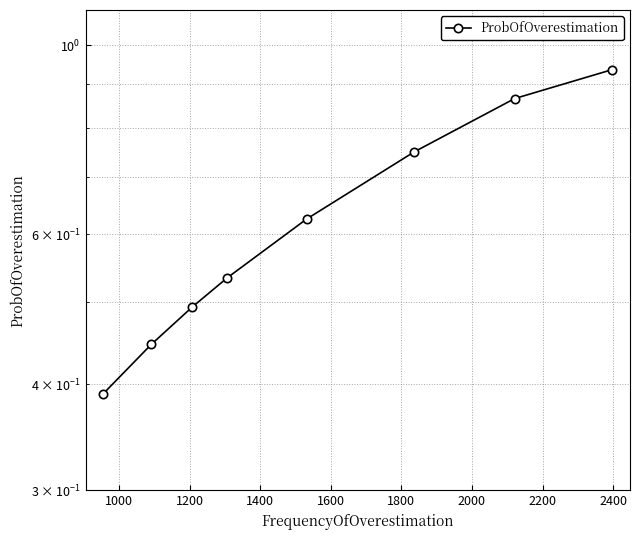

How many lines are shown in the chart?

1